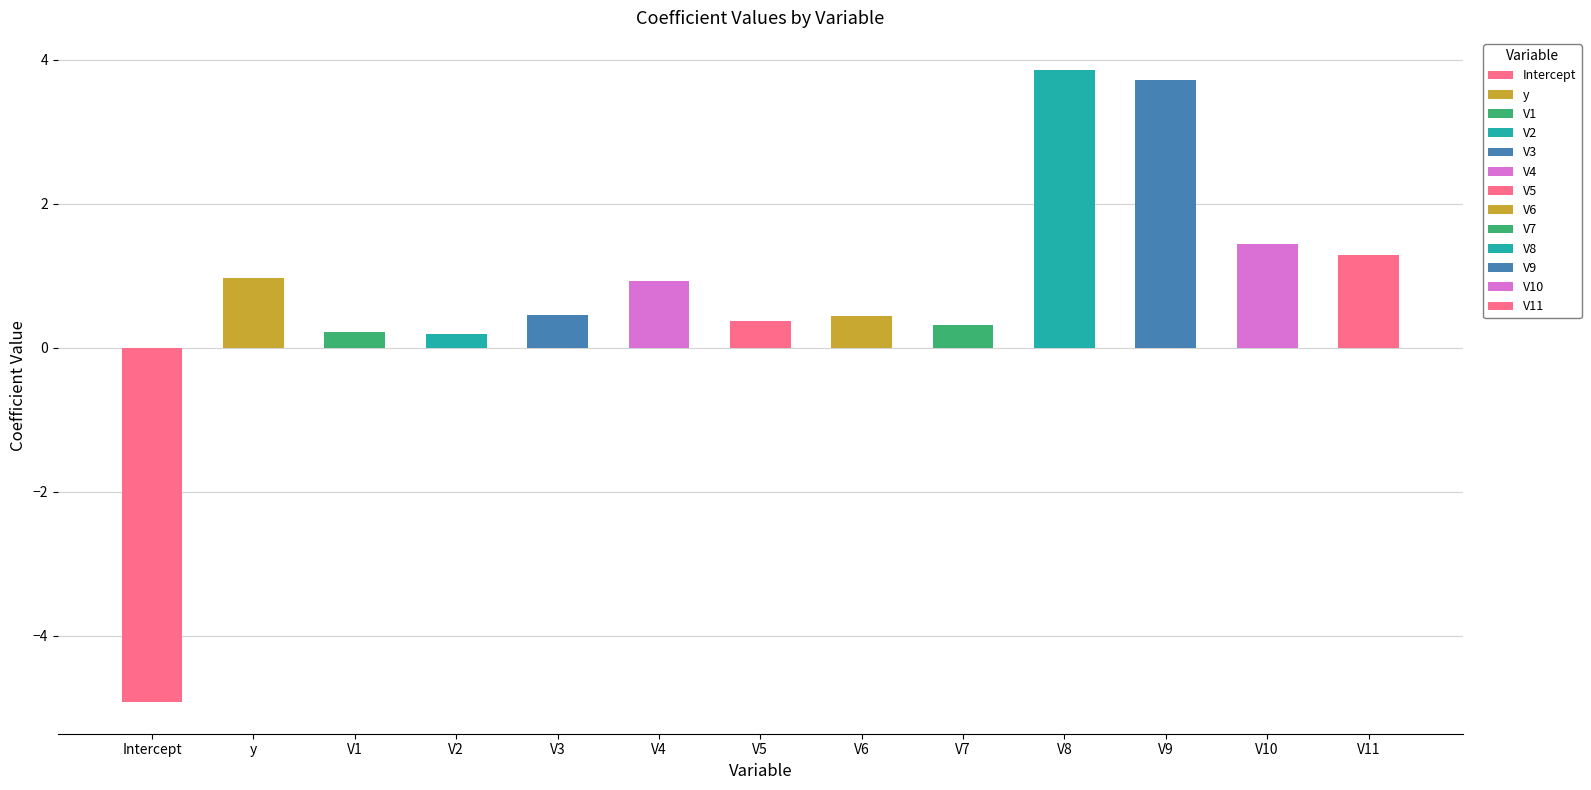

Rank the categories by value from highest to lowest.

V8, V9, V10, V11, y, V4, V3, V6, V5, V7, V1, V2, Intercept